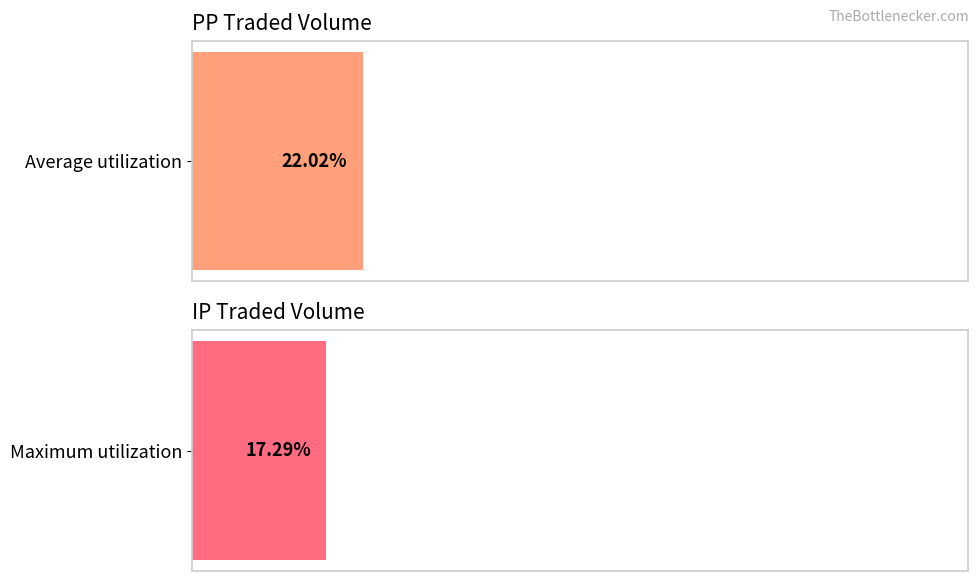

True or false: IPTRADEDVOL has a value of 9302.3 at 2m6f Hcap Hrd.

False